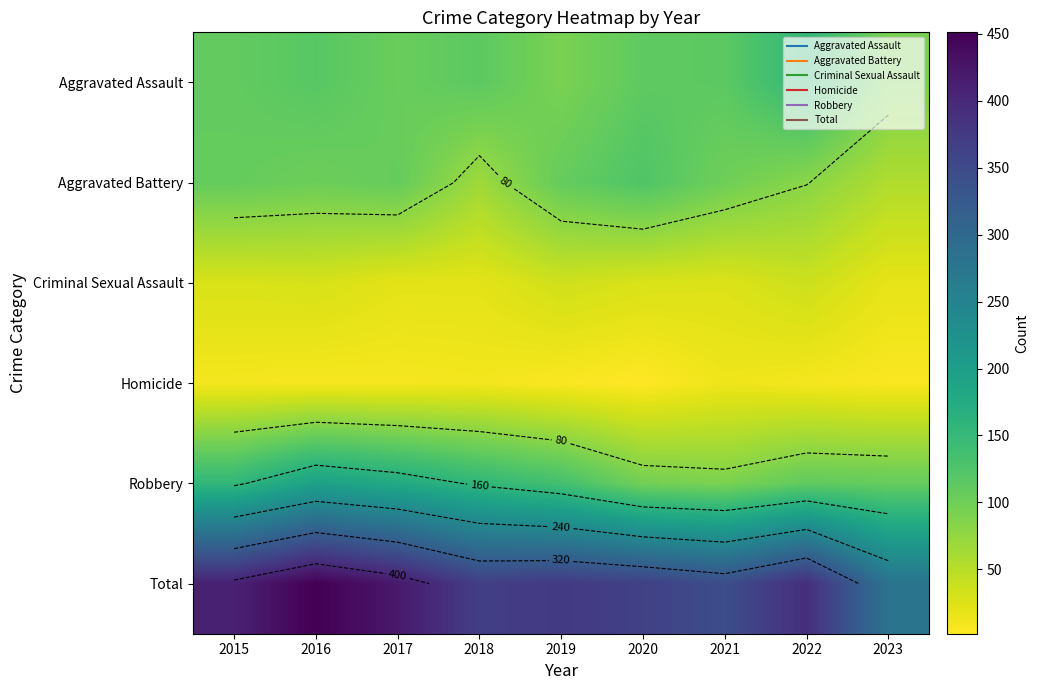

Which series has the largest total across all categories?

Total